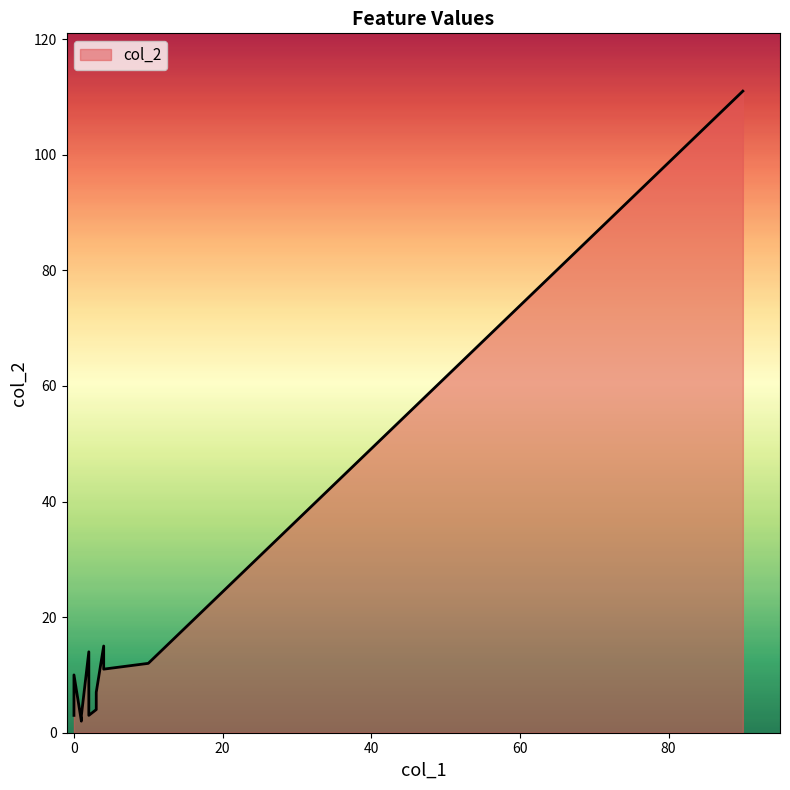

How many data points does each series have?

18